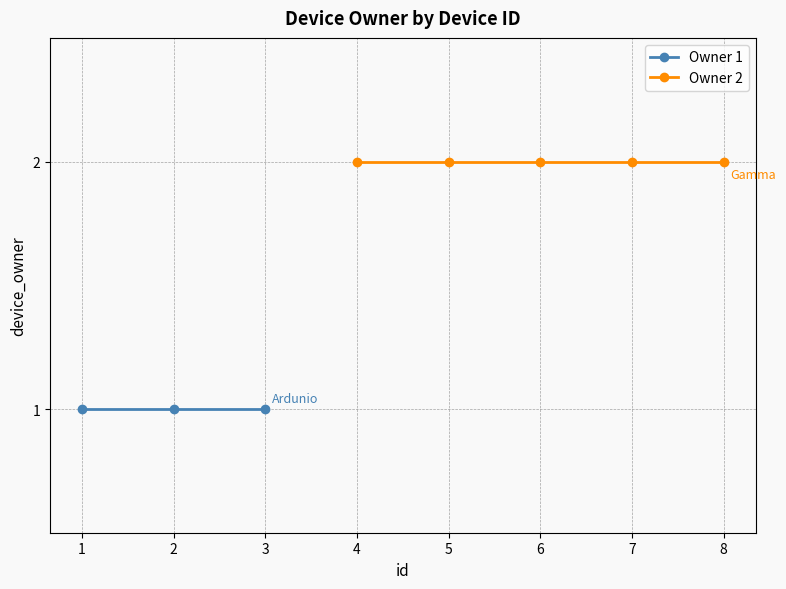

Between 3 and 7, which is larger?

7